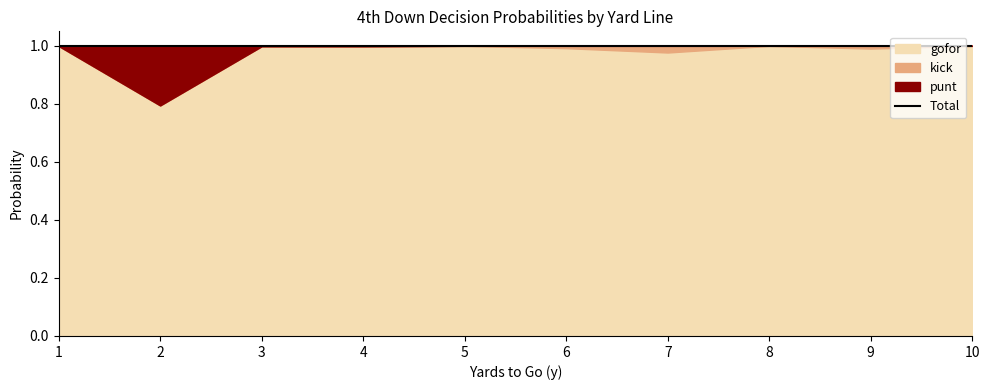

What is the total value across all series at 3?

1.0